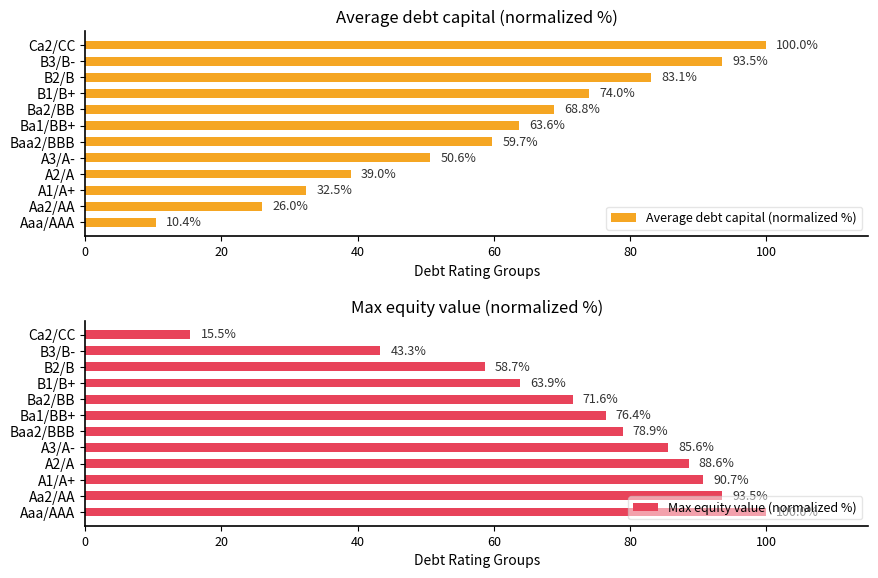

Is it true that Max equity value (normalized %) equals 71.6 at Ba2/BB?

True